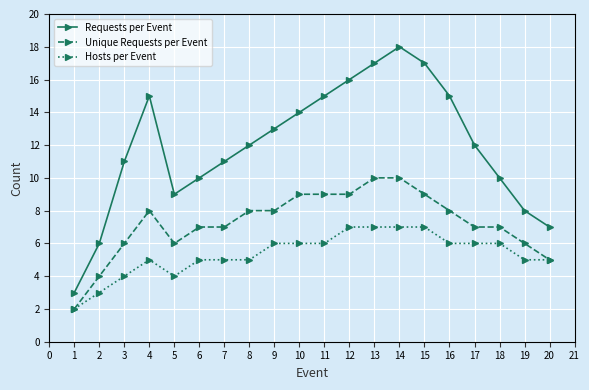

Between 1 and 14, which series saw the biggest shift?

Requests per Event